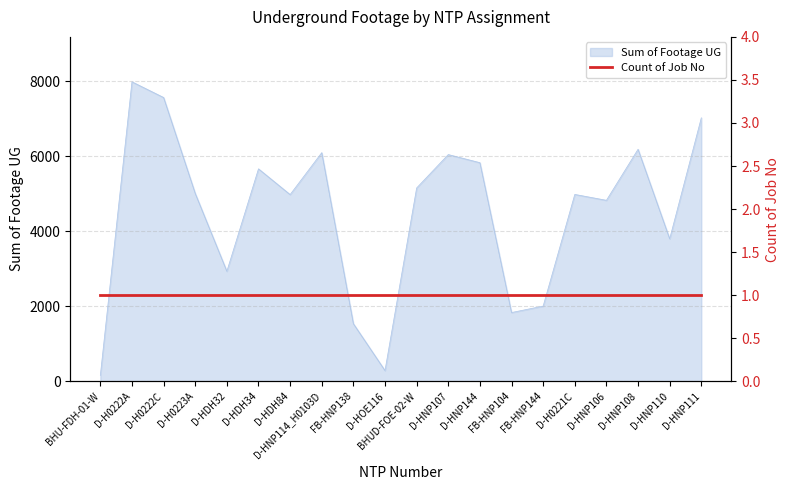

True or false: there are more than 1 points higher than both neighbors.

True